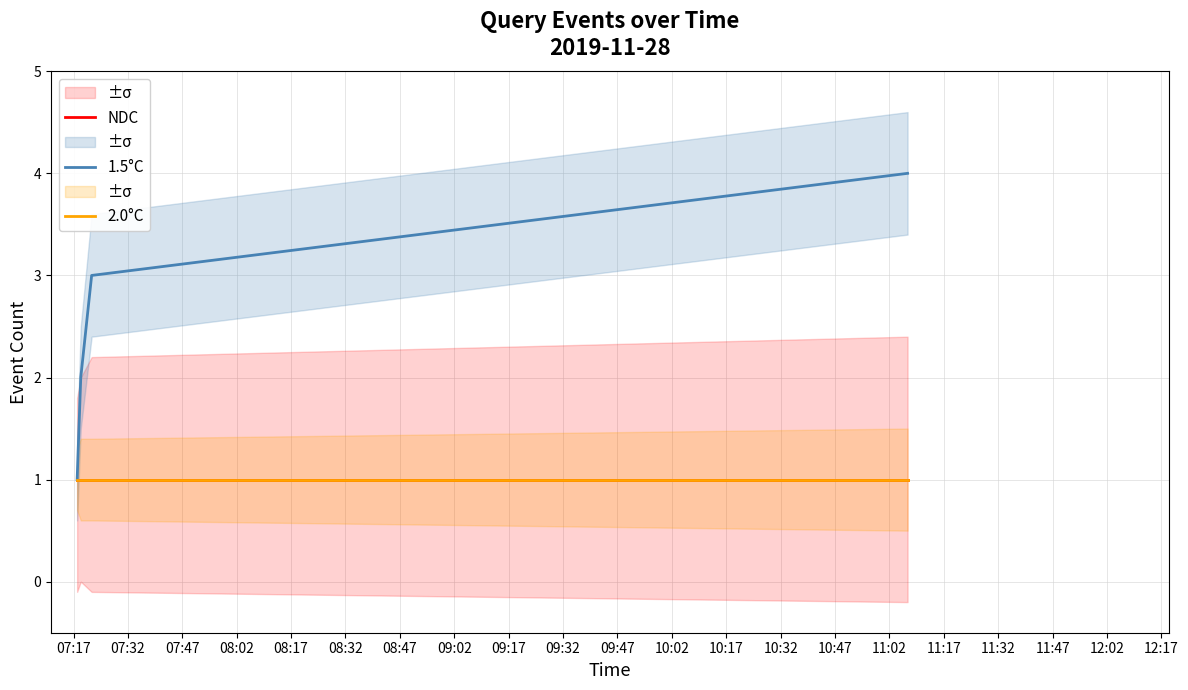

True or false: 1.5°C and NDC intersect in this chart.

False